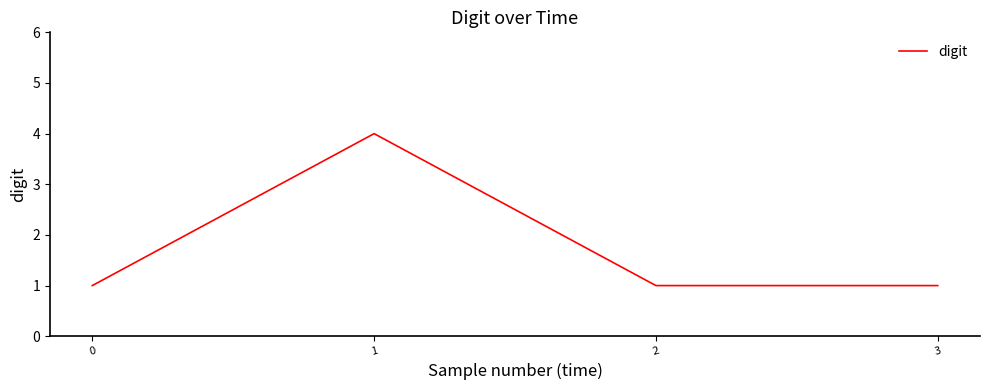

Count the number of data series in this chart.

1